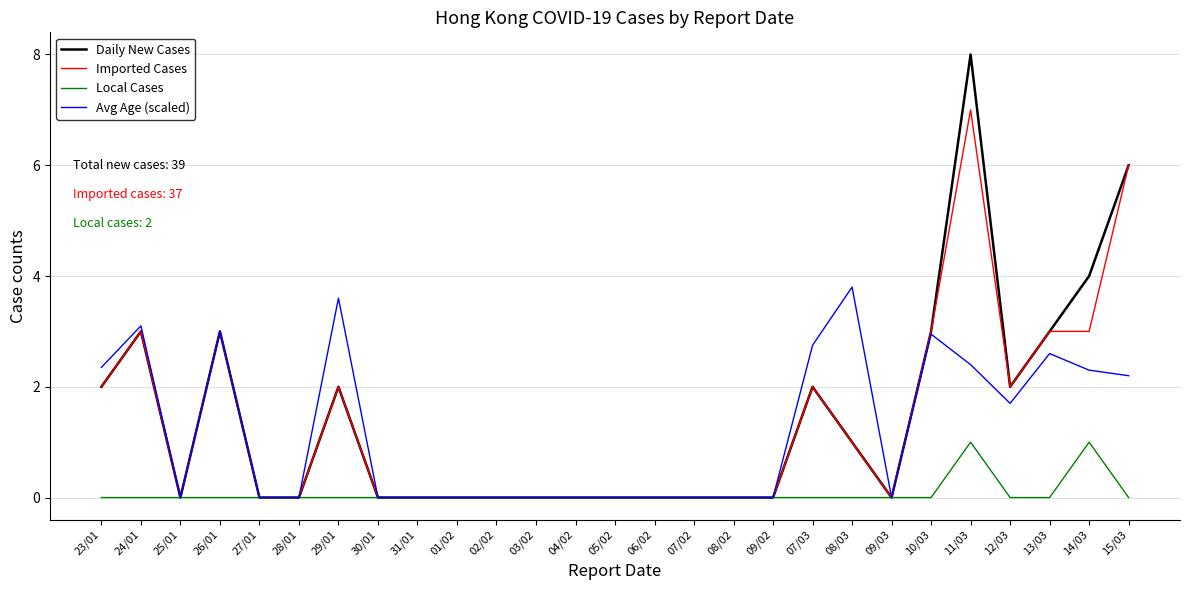

What is the average value of the Imported Cases series?

1.4